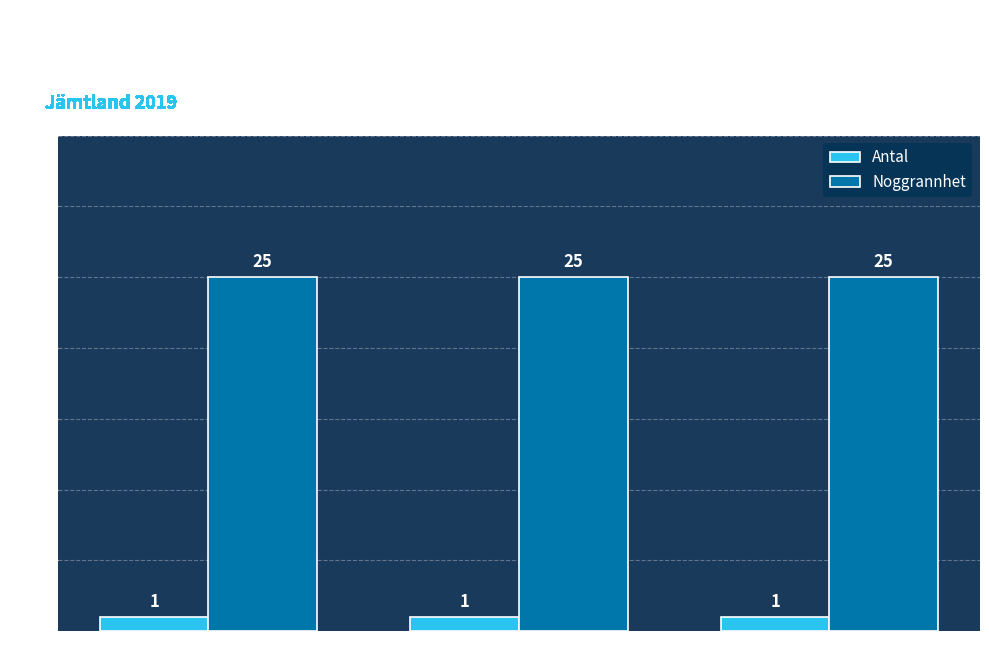

Reading left to right, extract all data points from this chart.

Antal: 1	1	1
Noggrannhet: 25	25	25